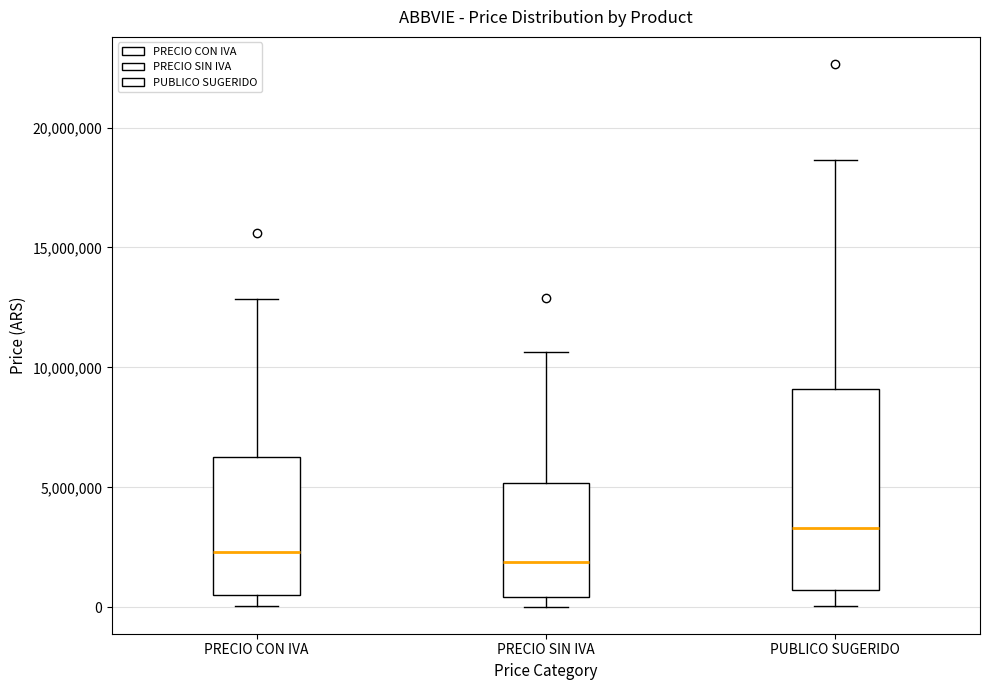

Where is the lower edge of the box for PUBLICO SUGERIDO on the y-axis? The values are not printed on the chart, so give them approximately, as read against the axis.

500000